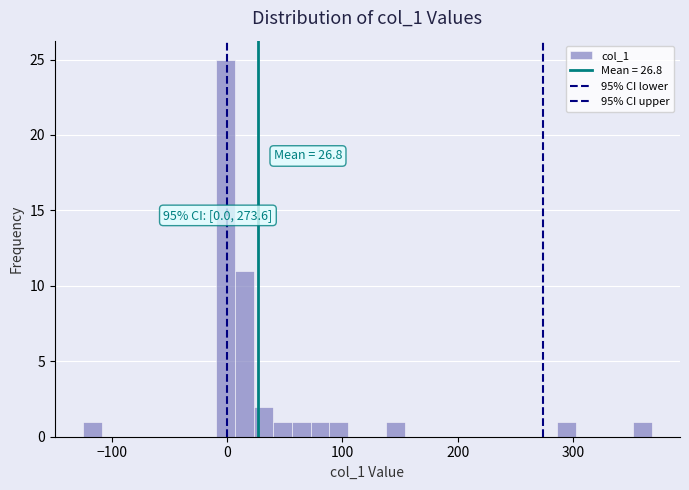

Read against the x-axis, roughly where is the centre of the tallest bar?

0